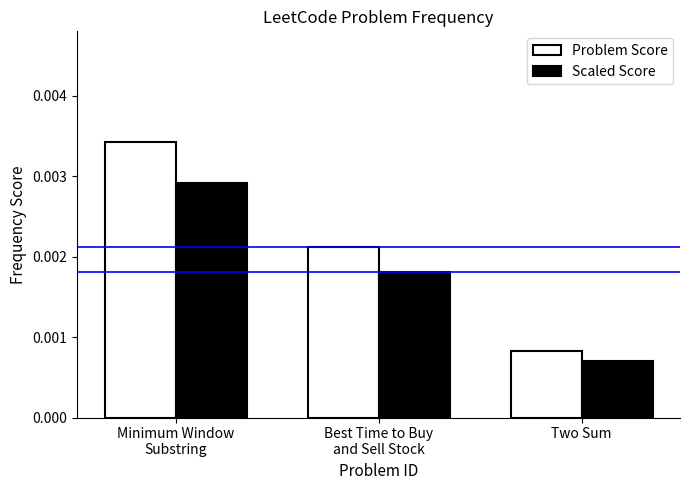

Rank the categories by Scaled Score value from highest to lowest.

Minimum Window
Substring, Best Time to Buy
and Sell Stock, Two Sum